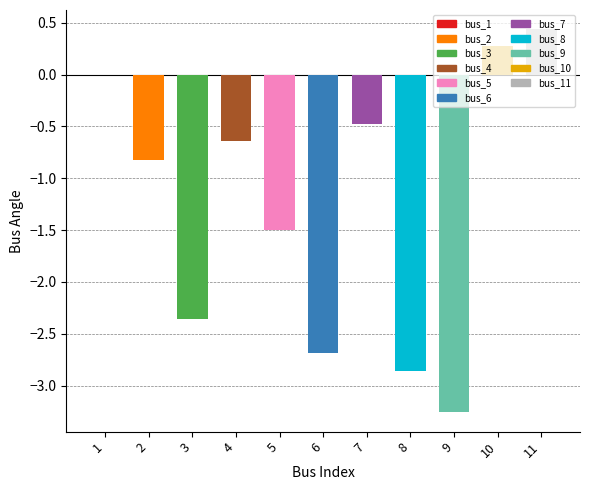

What is the difference between the maximum and minimum values?

3.7